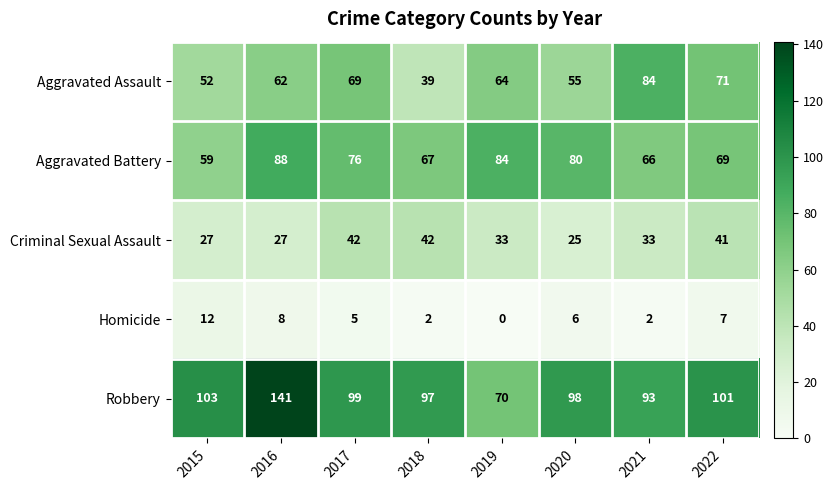

What is the total value across all series at 2016?

326